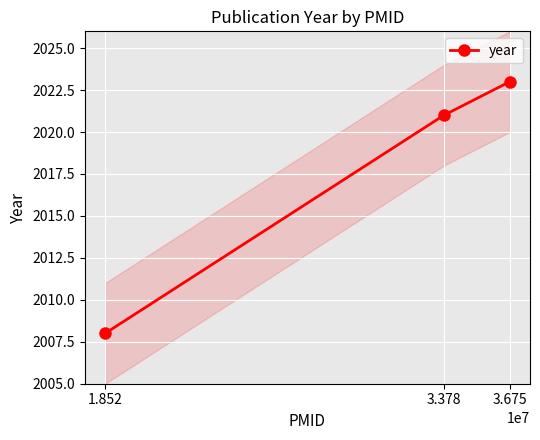

How many values are below 2021?

1